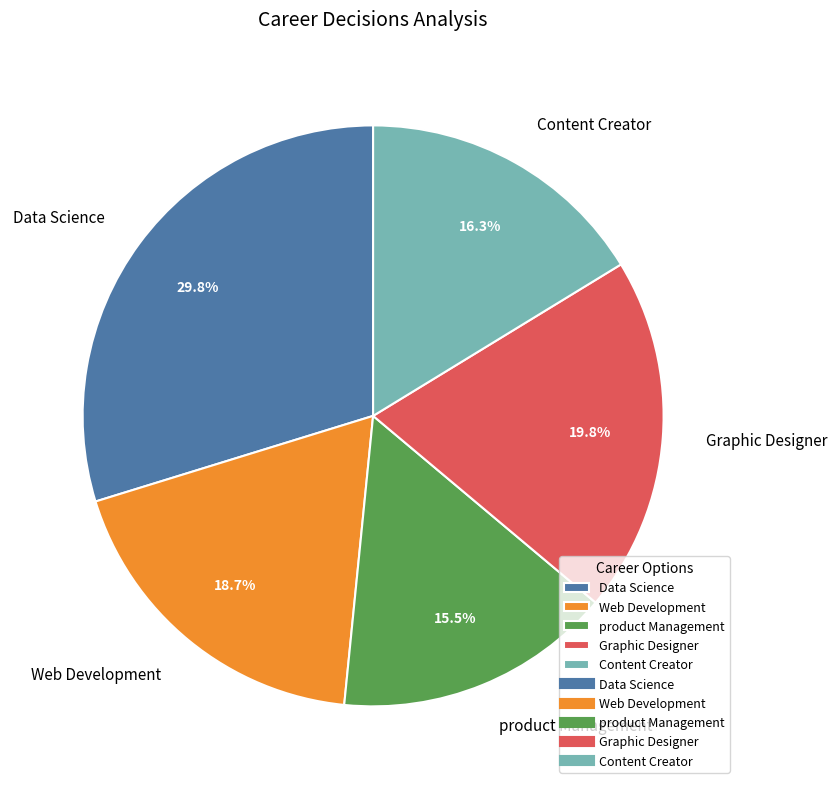

Rank the categories by value from highest to lowest.

Data Science, Graphic Designer, Web Development, Content Creator, product Management